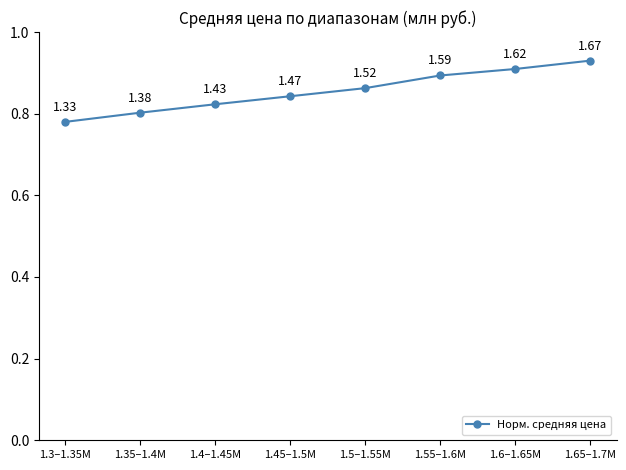

Is this an area chart (filled region under the line)?

No